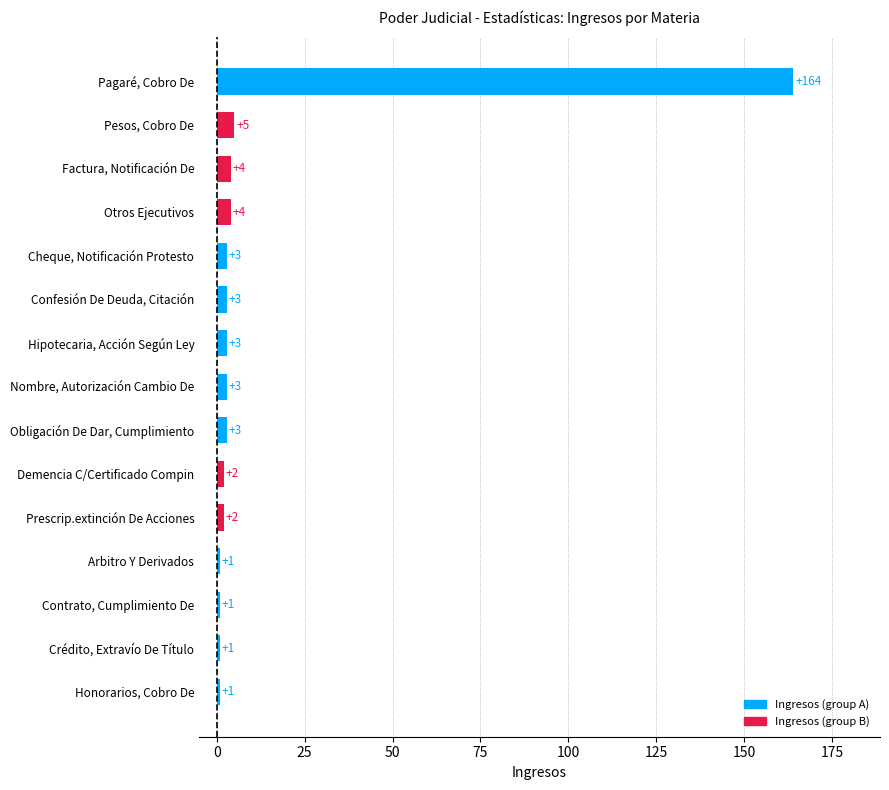

How many values are below 3?

6